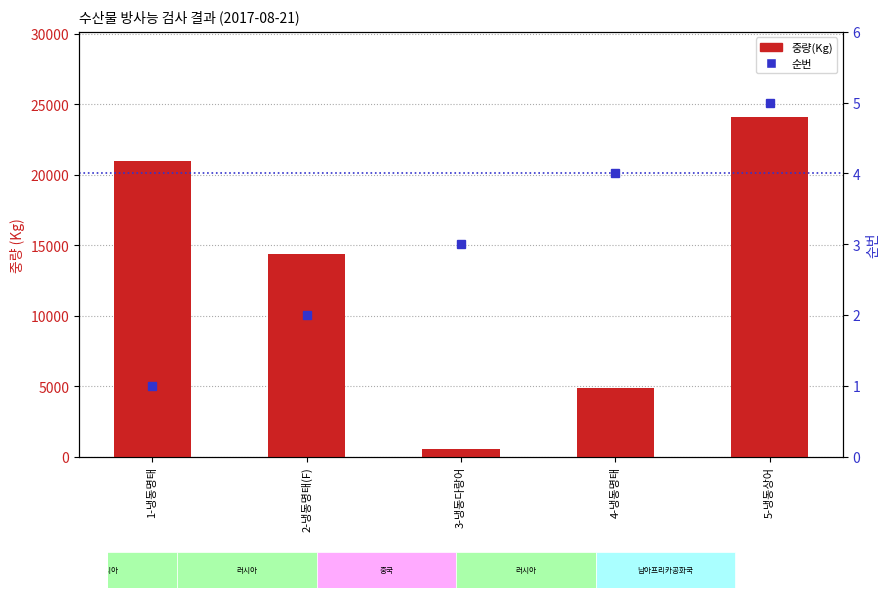

True or false: 중량(Kg) has a value of 500 at 3-냉동다랑어.

True